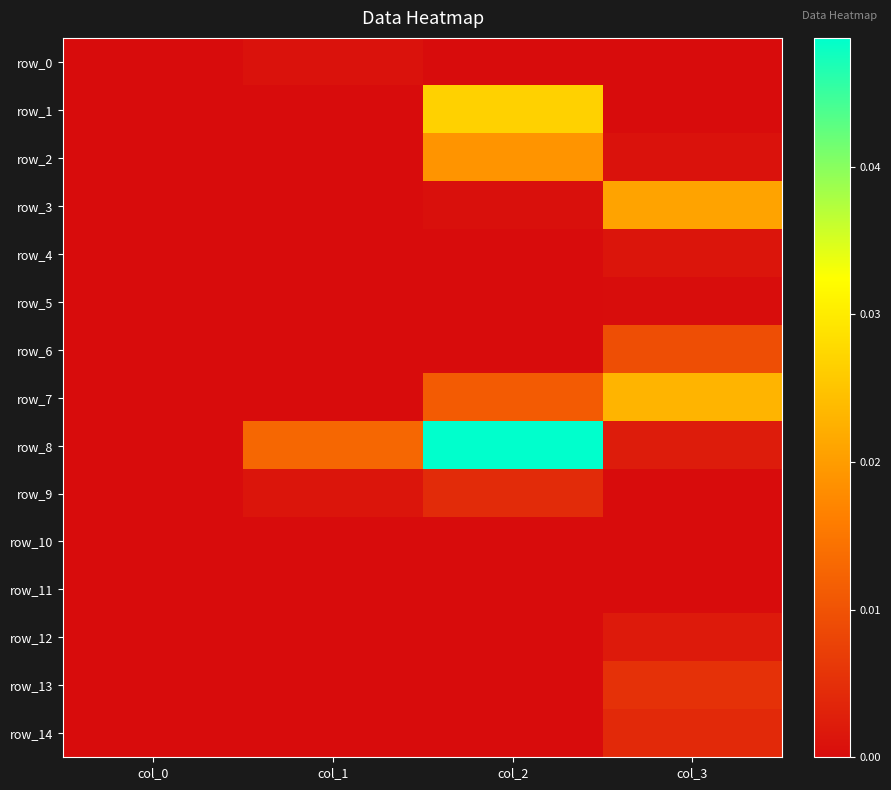

Rank the series by their maximum value, from highest to lowest.

row_8, row_1, row_7, row_3, row_2, row_6, row_13, row_9, row_14, row_12, row_4, row_0, row_5, row_11, row_10